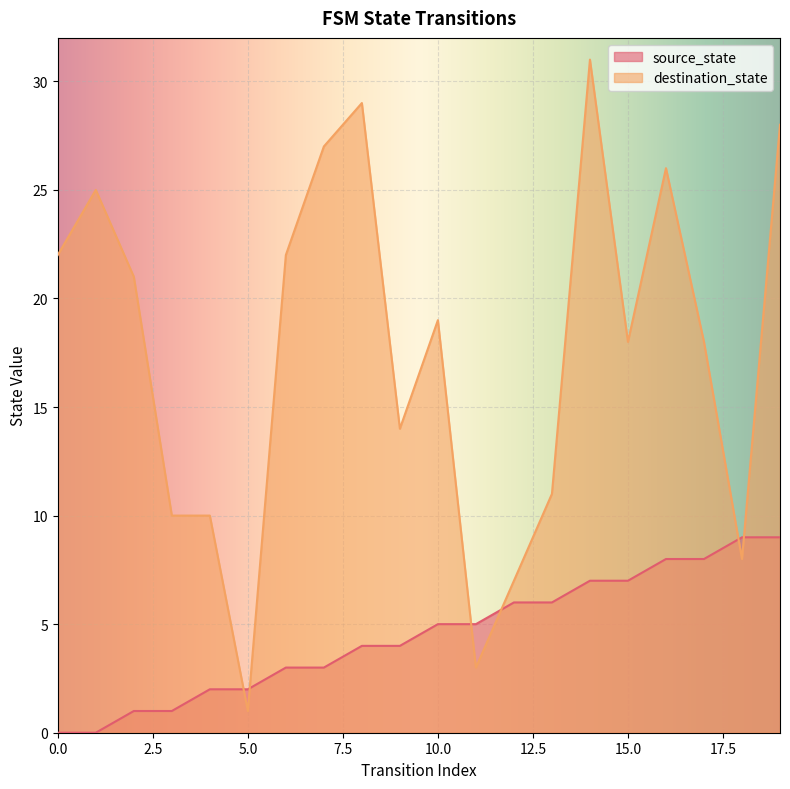

Is it true that destination_state equals 5 at 2?

False